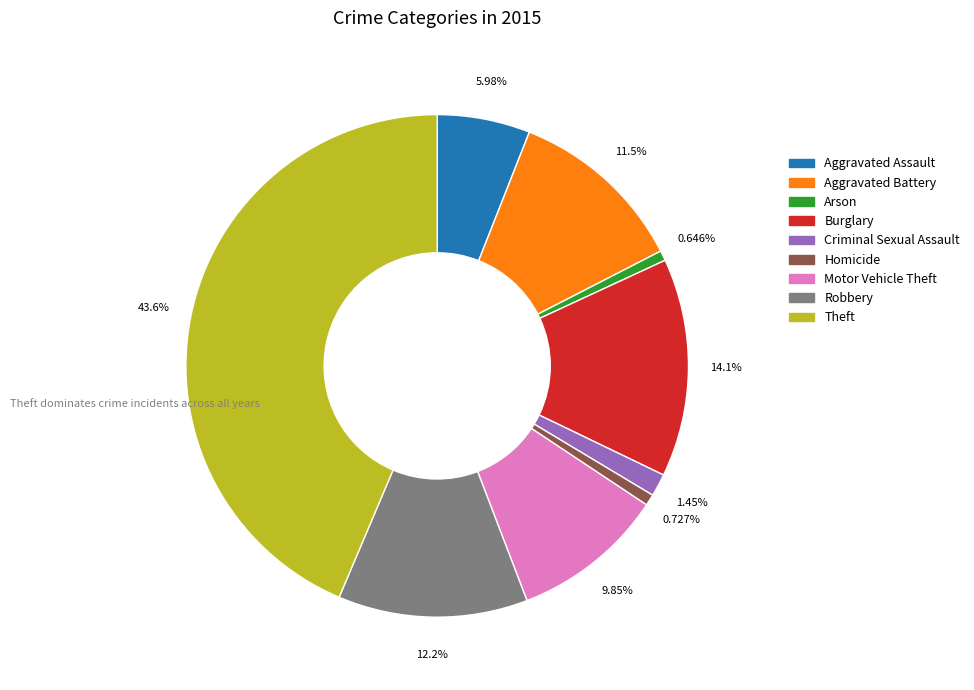

Count the number of slices in the pie.

9